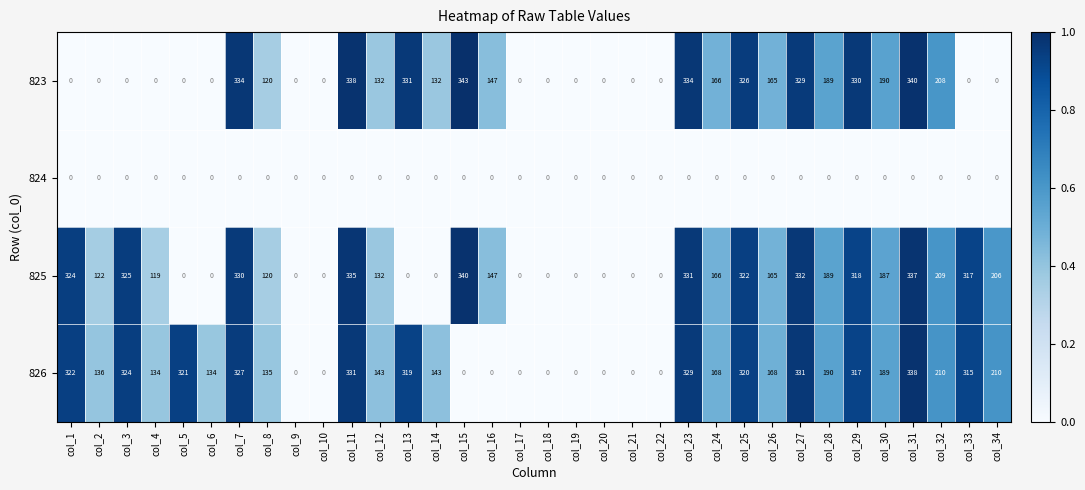

Which series has the largest total across all categories?

826